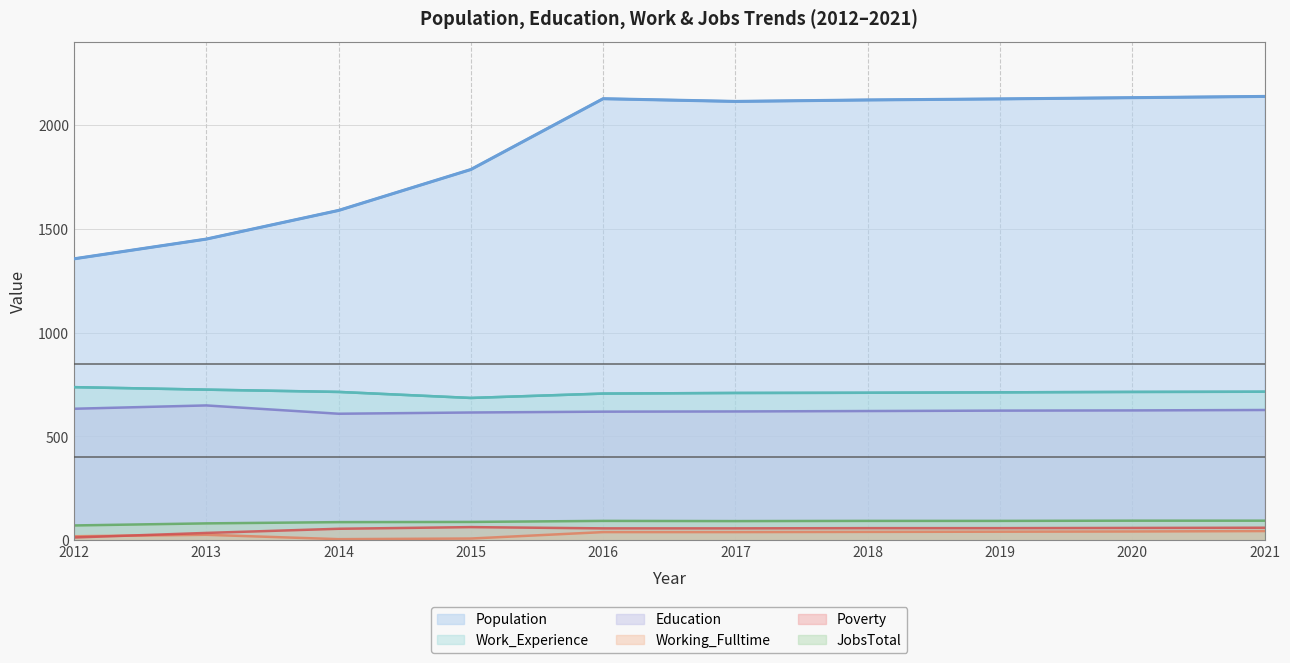

What are all the series names shown in the legend?

Population, Work_Experience, Education, Working_Fulltime, Poverty, JobsTotal